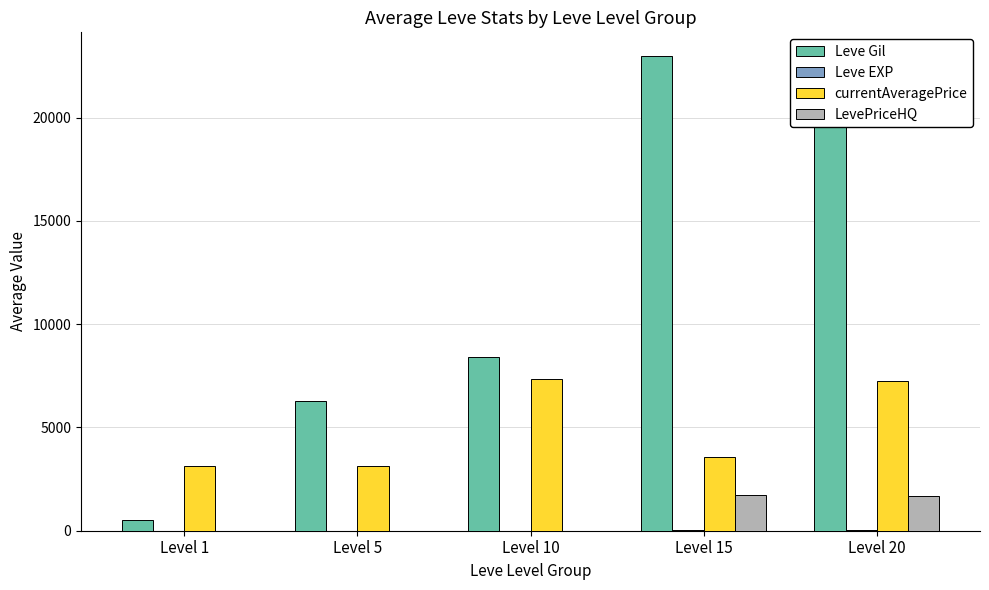

Between Level 1 and Level 15, which series saw the biggest shift?

Leve Gil